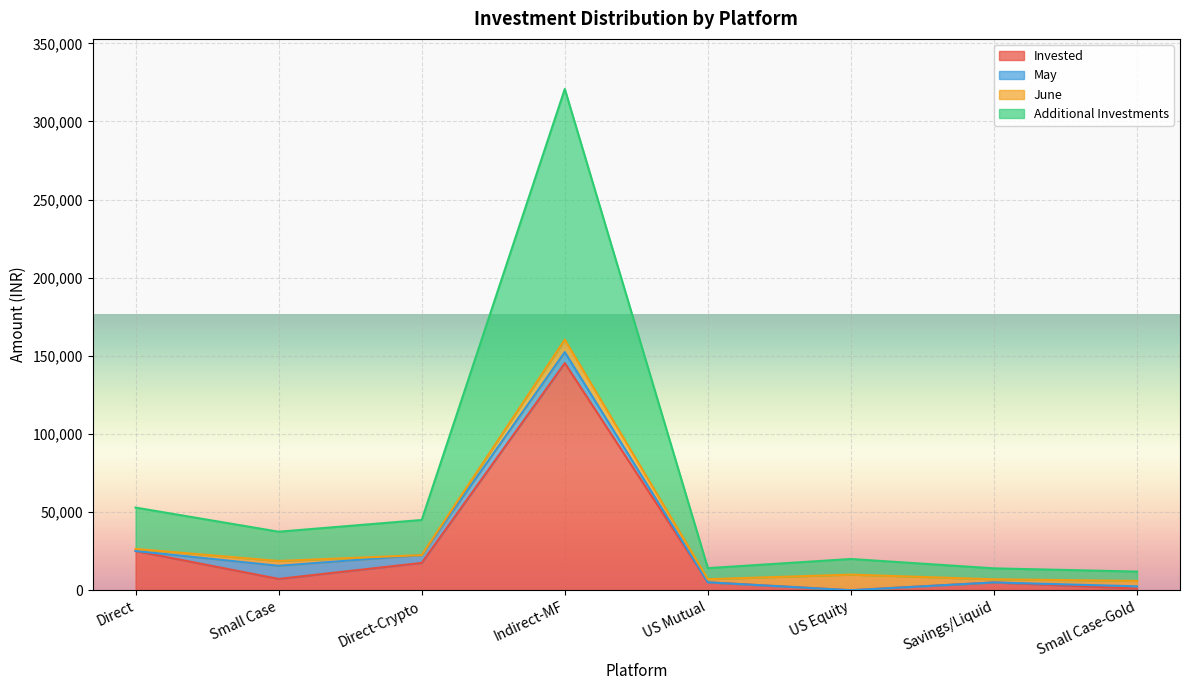

Which has a higher value, Direct or Direct-Crypto?

Direct